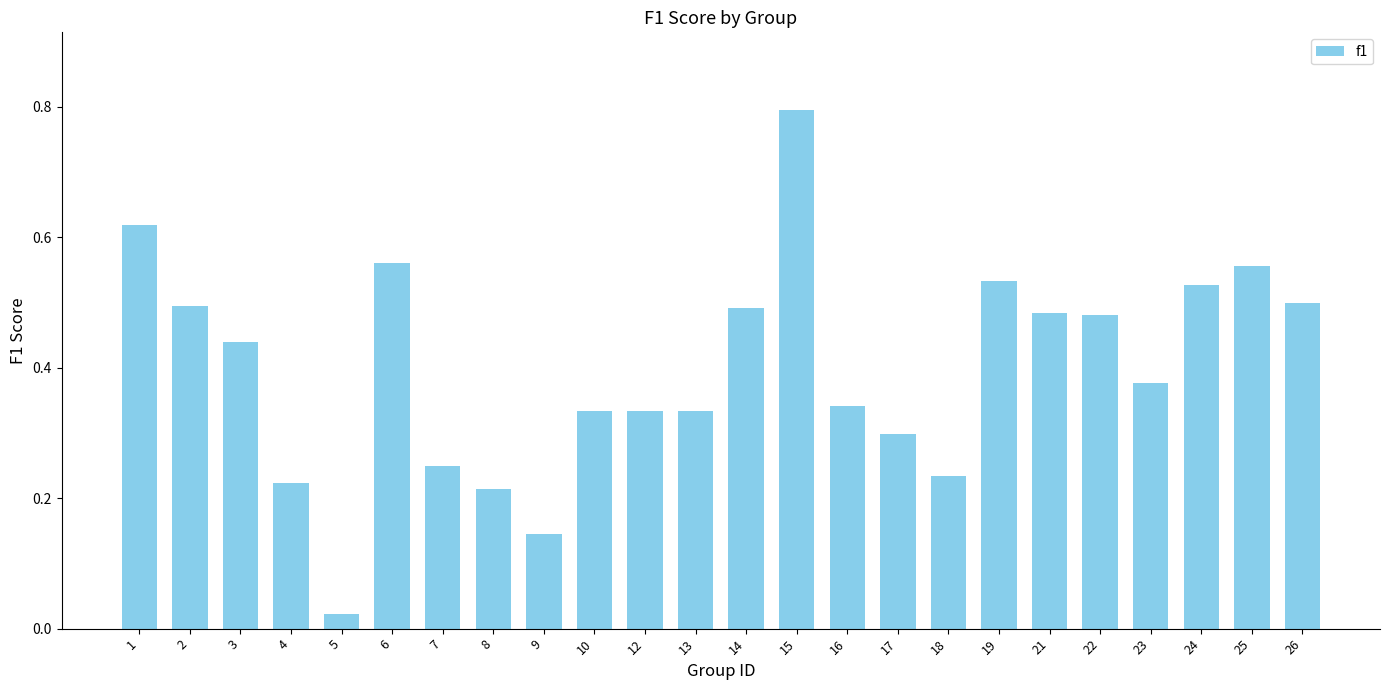

What is the maximum value shown in the chart?

0.8